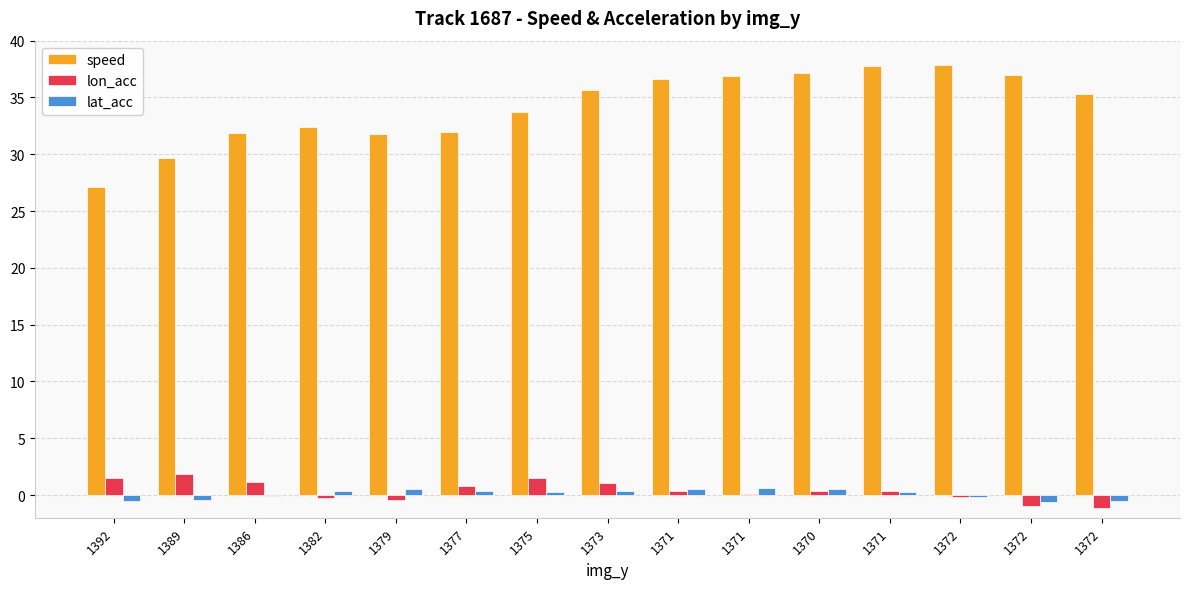

How many series are shown in this chart?

3